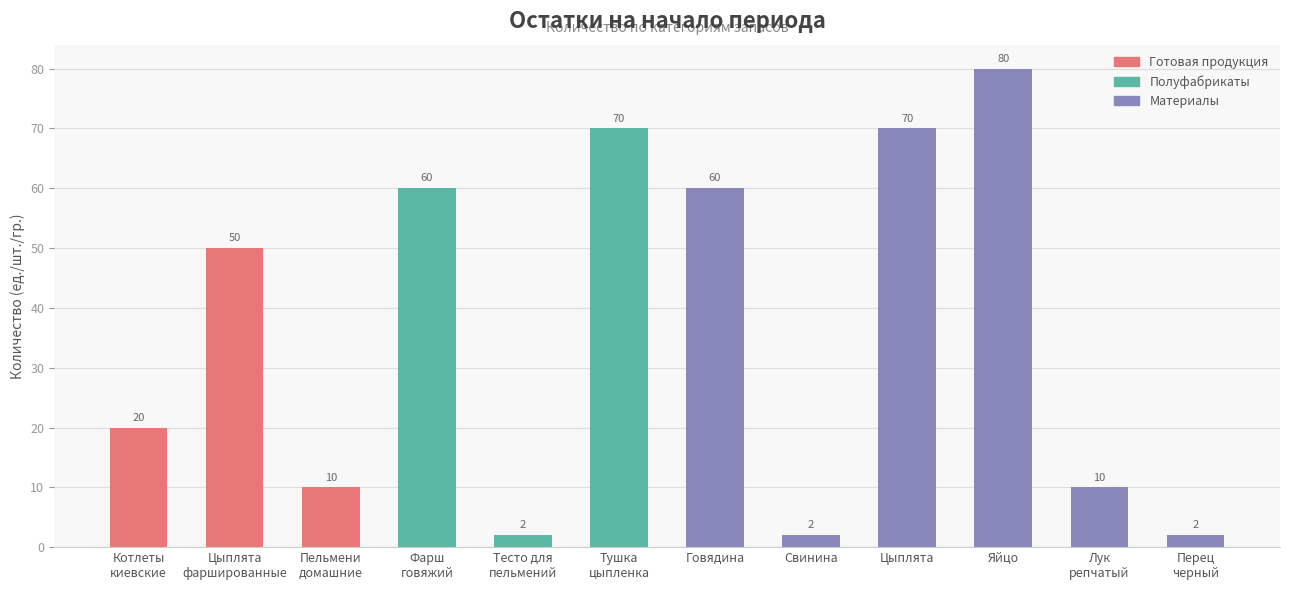

How many values are between 10 and 70?

8